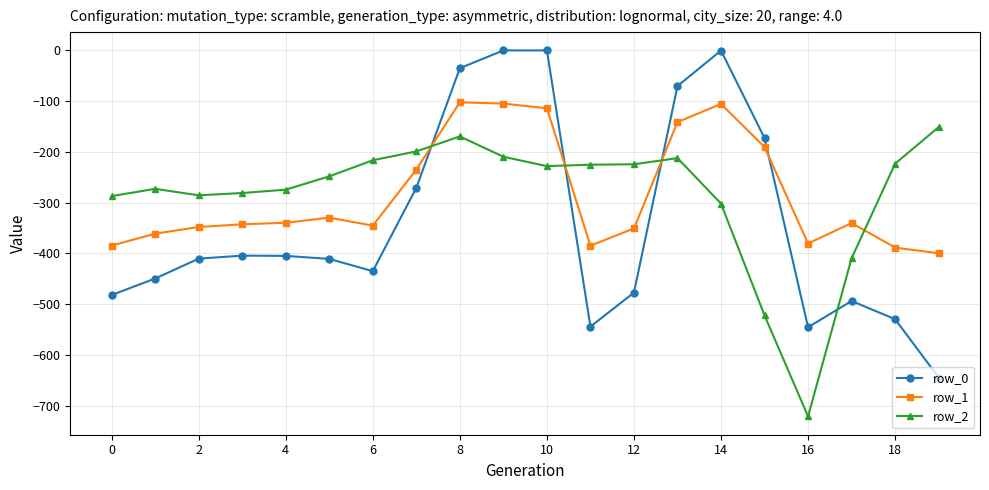

After their last crossing, which series has the higher values: row_0 or row_2?

row_2